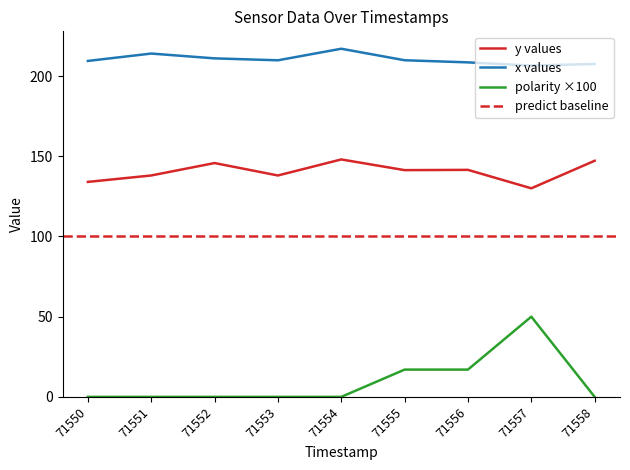

The polarity series shows 26.7 at 71555. True or false?

False